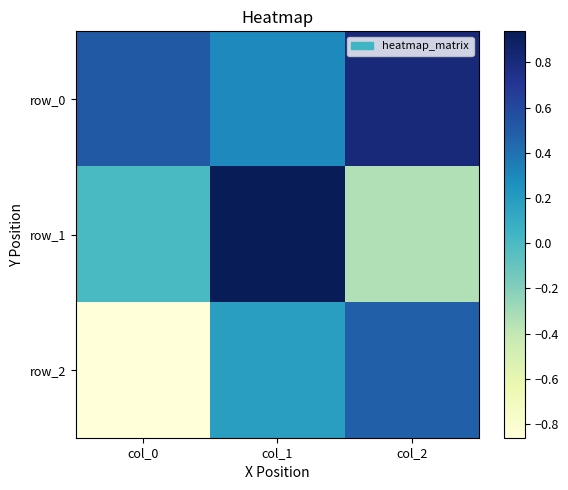

At which category is the sum across all series the highest?

col_1